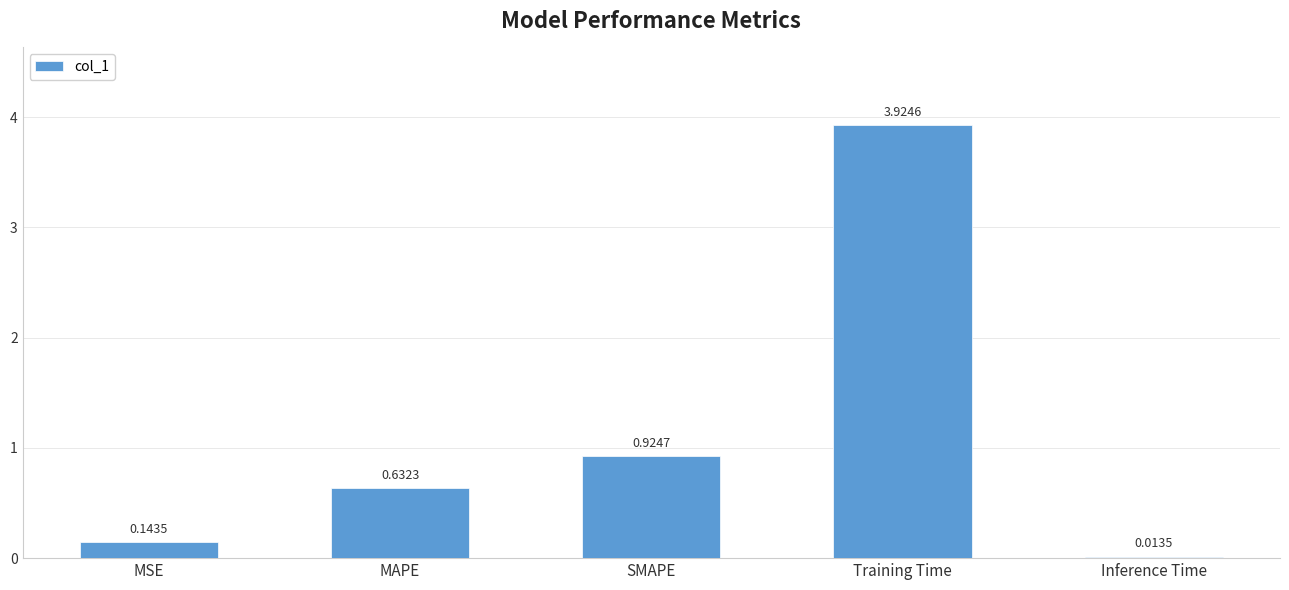

Which has a higher value, Inference Time or MAPE?

MAPE